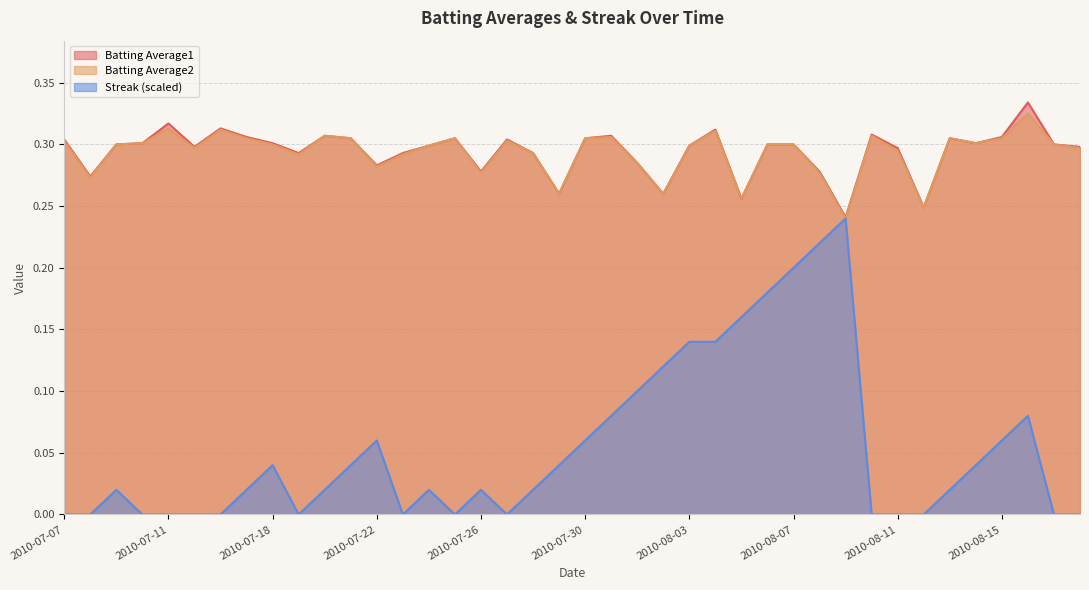

Which category has the highest value in the Batting Average1 series?

2010-08-16